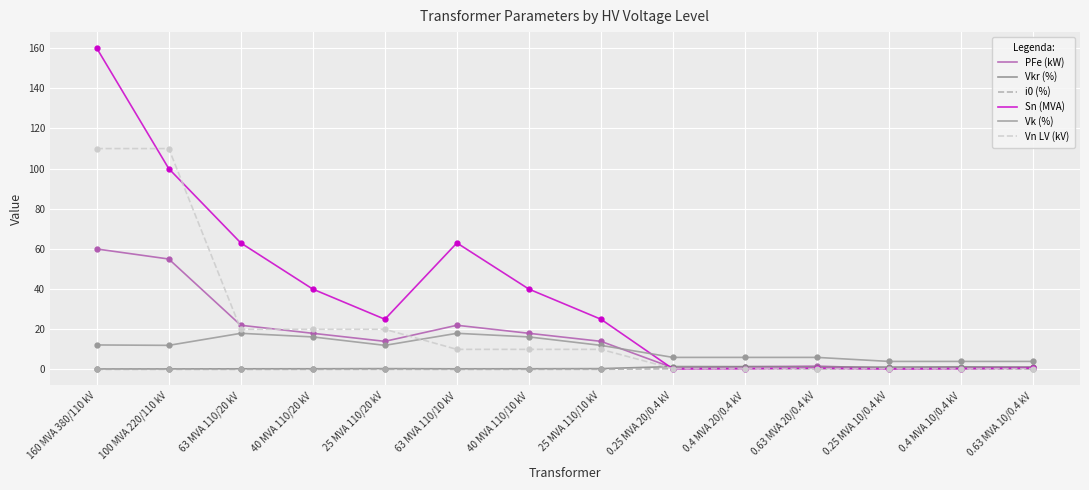

Is the value of Vk (%) at 0.25 MVA 20/0.4 kV greater than the value of Vkr (%) at 25 MVA 110/10 kV?

Yes